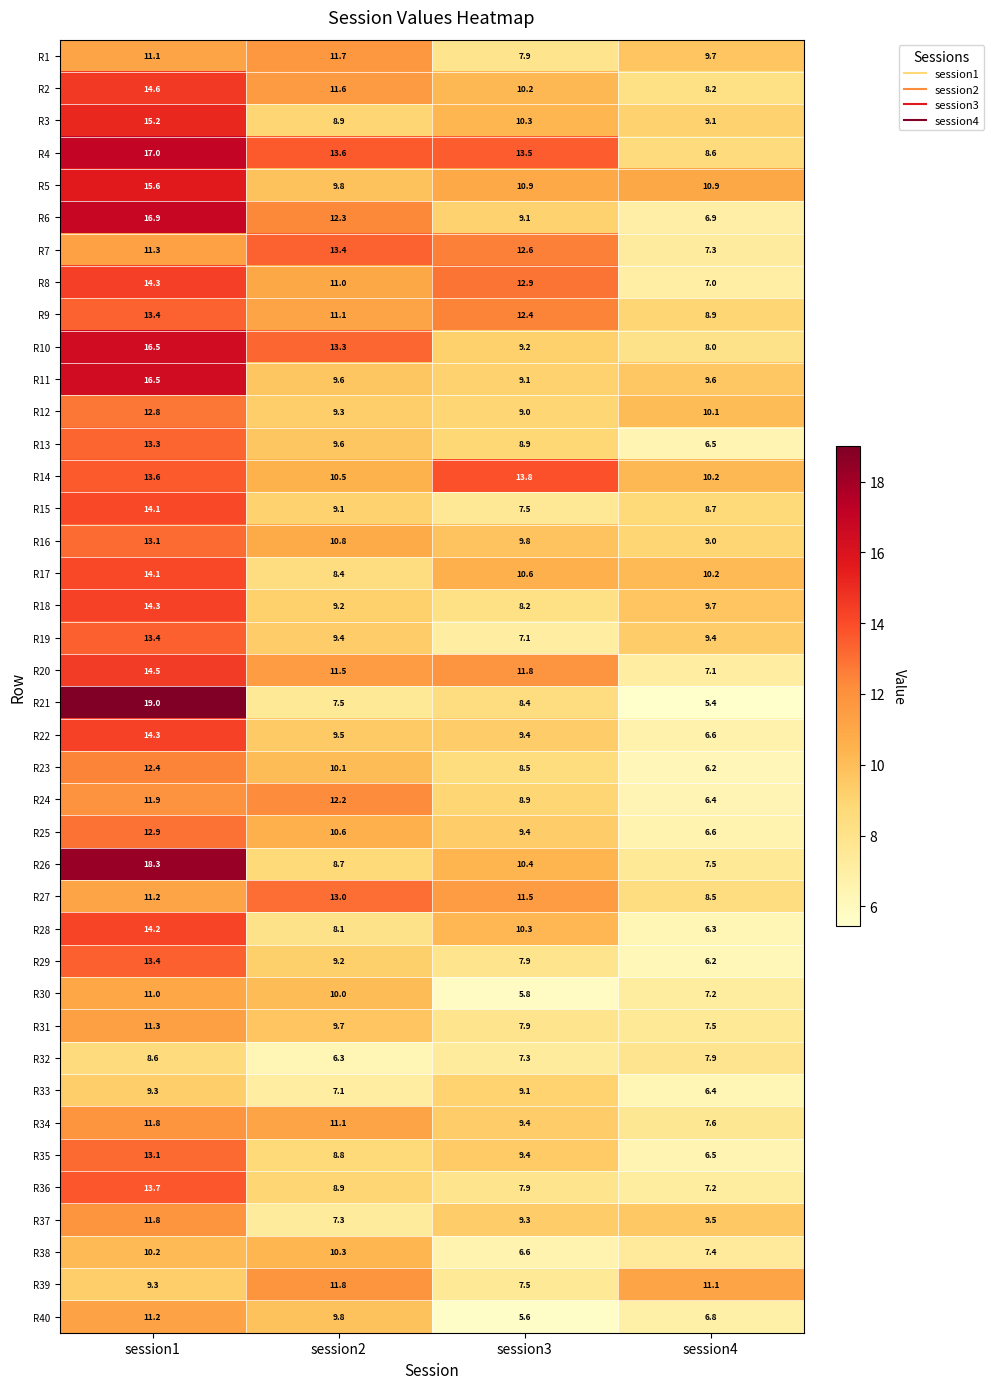

How many data points in R15 are above 9?

2